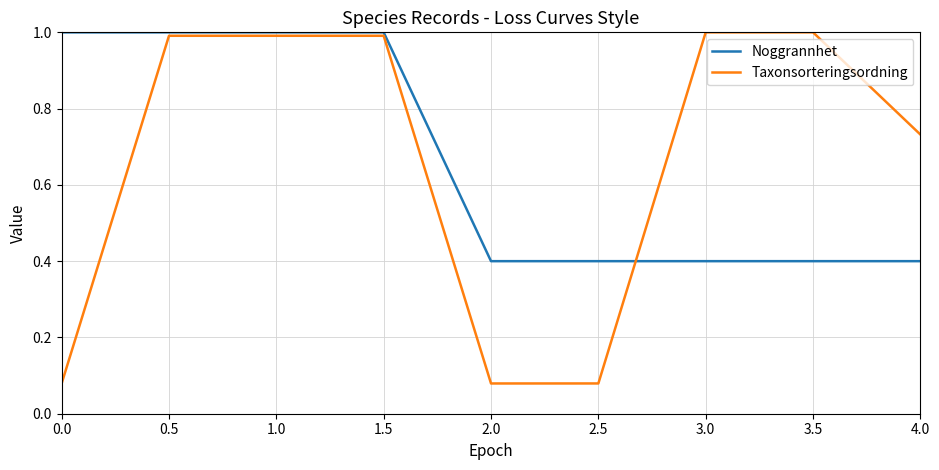

The value of Noggrannhet at 4.0 is 0.4. True or false?

True